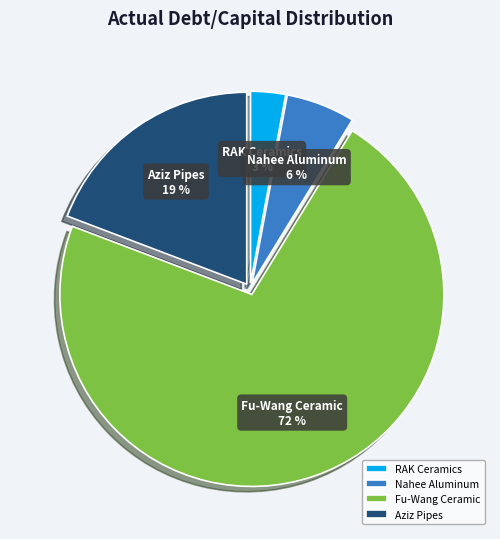

How many segments does this pie chart have?

4